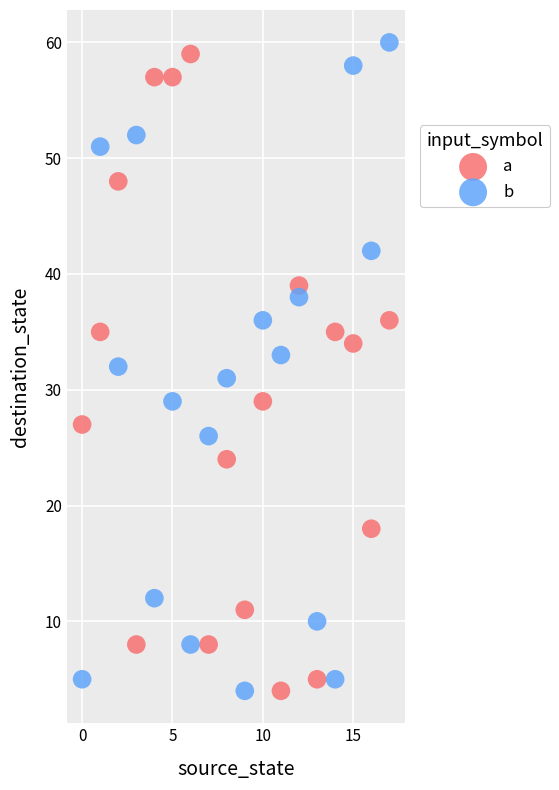

Across all data points, what is the range of Y values (max minus min)?

56